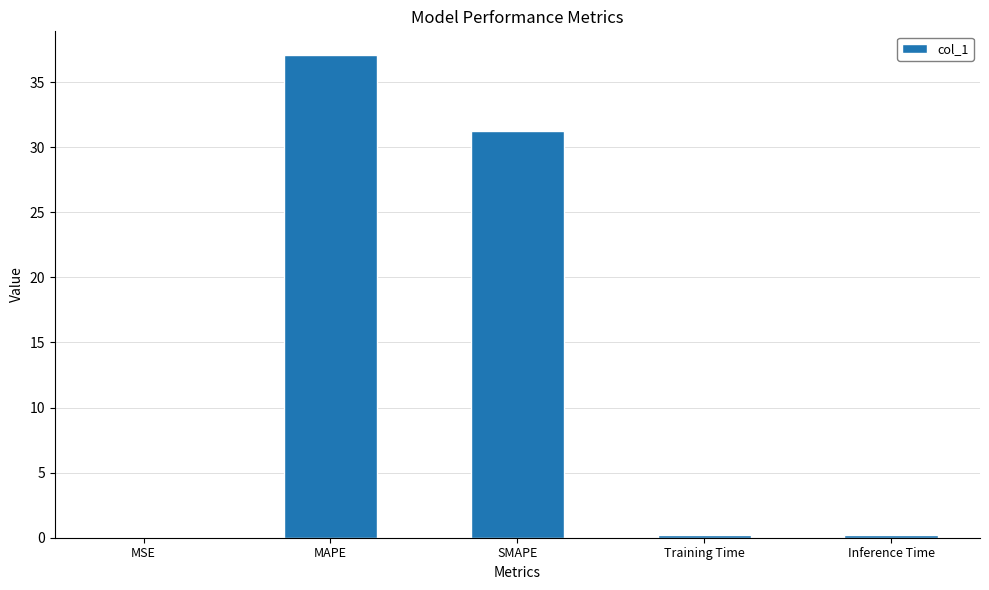

At which category does the chart reach its peak across all series?

MAPE